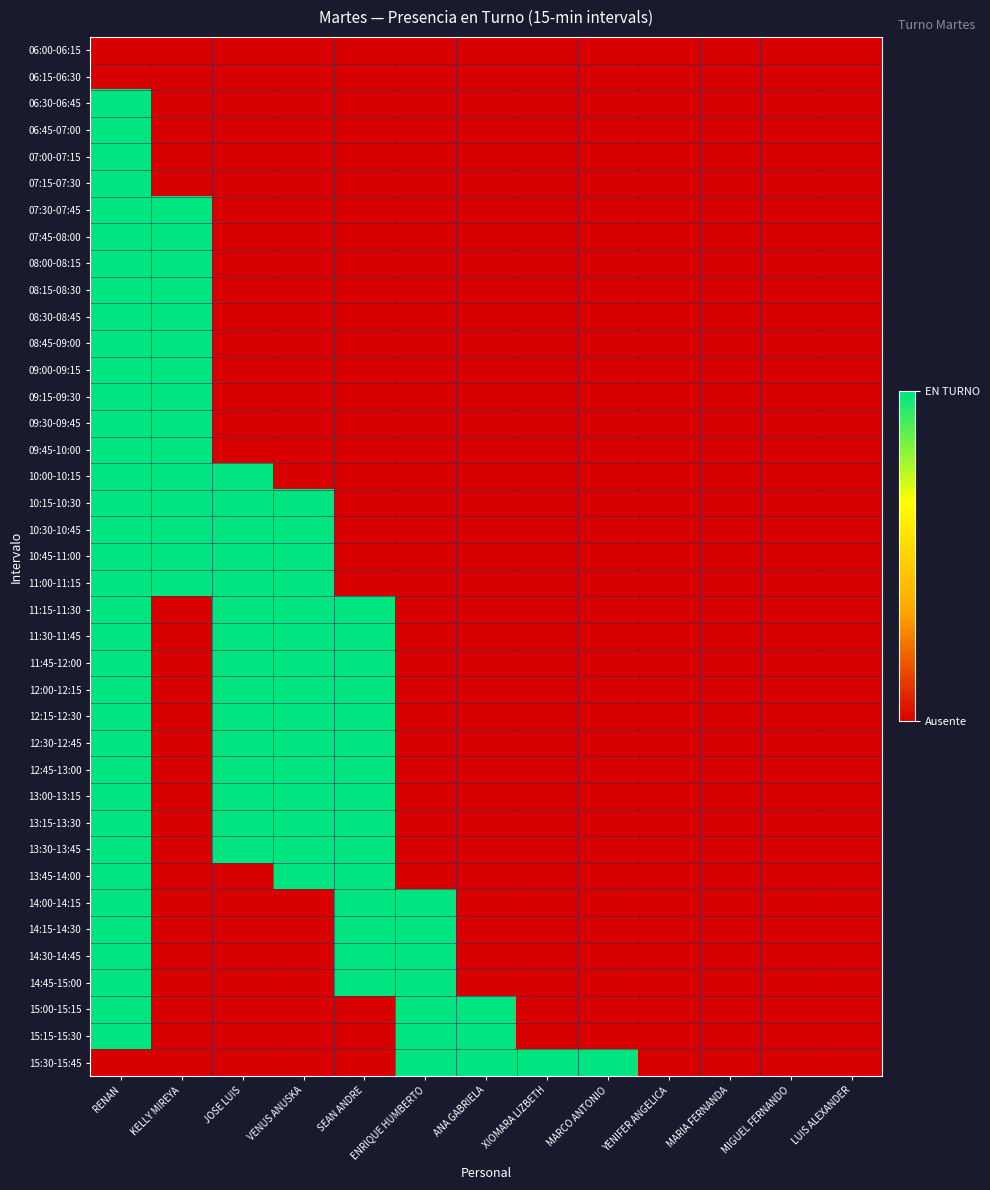

Rank the series by their maximum value, from highest to lowest.

06:30-06:45, 06:45-07:00, 07:00-07:15, 07:15-07:30, 07:30-07:45, 07:45-08:00, 08:00-08:15, 08:15-08:30, 08:30-08:45, 08:45-09:00, 09:00-09:15, 09:15-09:30, 09:30-09:45, 09:45-10:00, 10:00-10:15, 10:15-10:30, 10:30-10:45, 10:45-11:00, 11:00-11:15, 11:15-11:30, 11:30-11:45, 11:45-12:00, 12:00-12:15, 12:15-12:30, 12:30-12:45, 12:45-13:00, 13:00-13:15, 13:15-13:30, 13:30-13:45, 13:45-14:00, 14:00-14:15, 14:15-14:30, 14:30-14:45, 14:45-15:00, 15:00-15:15, 15:15-15:30, 15:30-15:45, 06:00-06:15, 06:15-06:30